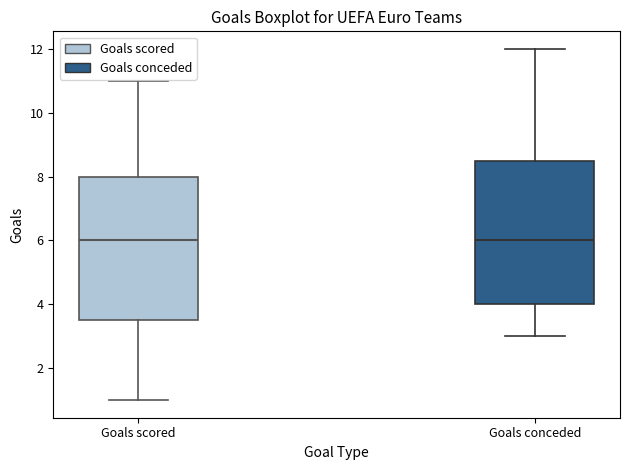

Where is the lower edge of the box for Goals conceded on the y-axis? The values are not printed on the chart, so give them approximately, as read against the axis.

4.0